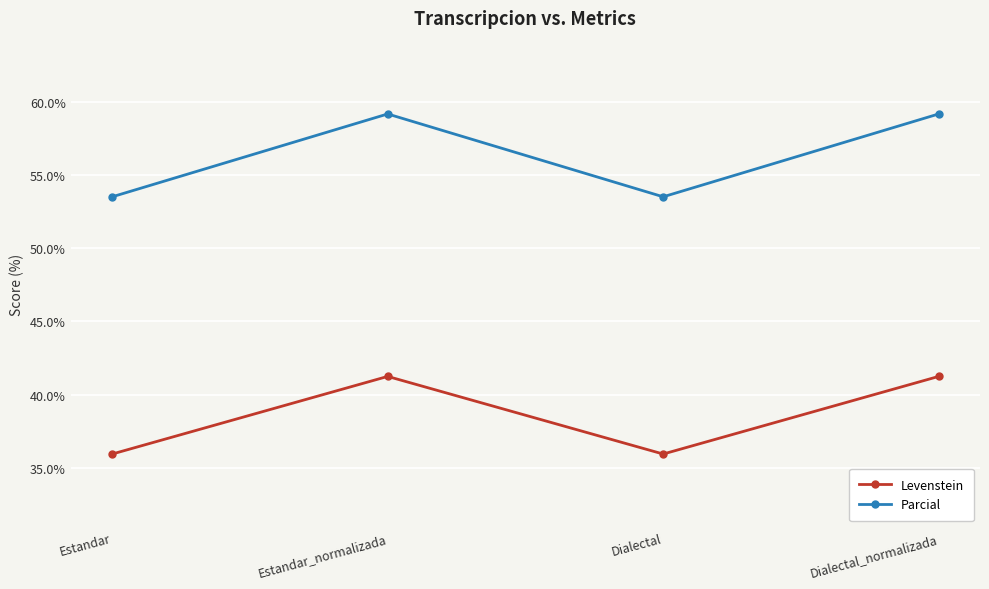

True or false: Parcial and Levenstein intersect in this chart.

False